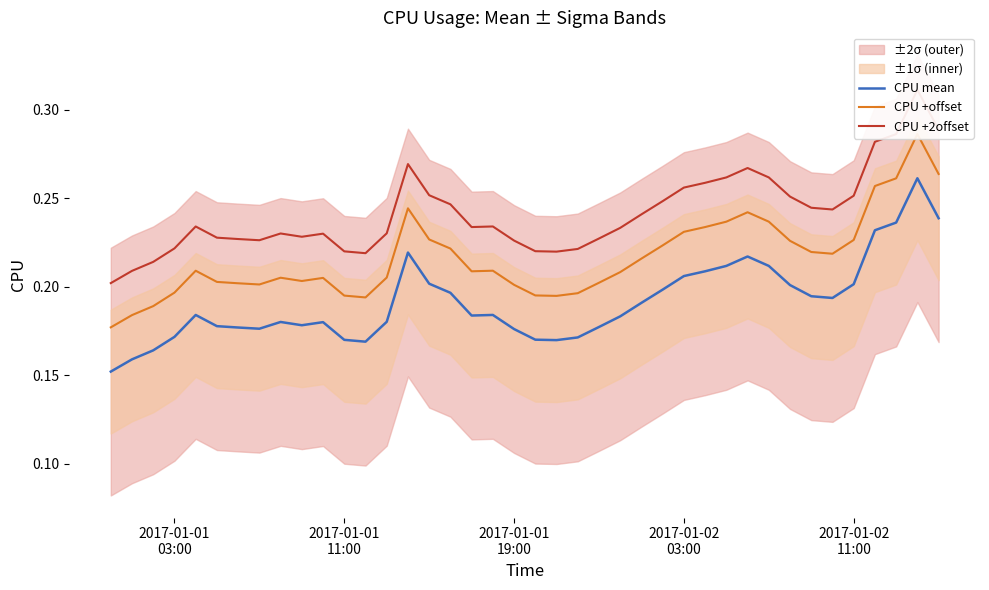

Reading right to left, list all the values displayed in this chart.

CPU mean: 0.2	0.3	0.2	0.2	0.2	0.2	0.2	0.2	0.2	0.2	0.2	0.2	0.2	0.2	0.2	0.2	0.2	0.2	0.2	0.2	0.2	0.2	0.2	0.2	0.2	0.2	0.2	0.2	0.2	0.2	0.2	0.2	0.2	0.2	0.2	0.2	0.2	0.2	0.2	0.2
CPU +offset: 0.3	0.3	0.3	0.3	0.2	0.2	0.2	0.2	0.2	0.2	0.2	0.2	0.2	0.2	0.2	0.2	0.2	0.2	0.2	0.2	0.2	0.2	0.2	0.2	0.2	0.2	0.2	0.2	0.2	0.2	0.2	0.2	0.2	0.2	0.2	0.2	0.2	0.2	0.2	0.2
CPU +2offset: 0.3	0.3	0.3	0.3	0.3	0.2	0.2	0.3	0.3	0.3	0.3	0.3	0.3	0.2	0.2	0.2	0.2	0.2	0.2	0.2	0.2	0.2	0.2	0.2	0.3	0.3	0.2	0.2	0.2	0.2	0.2	0.2	0.2	0.2	0.2	0.2	0.2	0.2	0.2	0.2